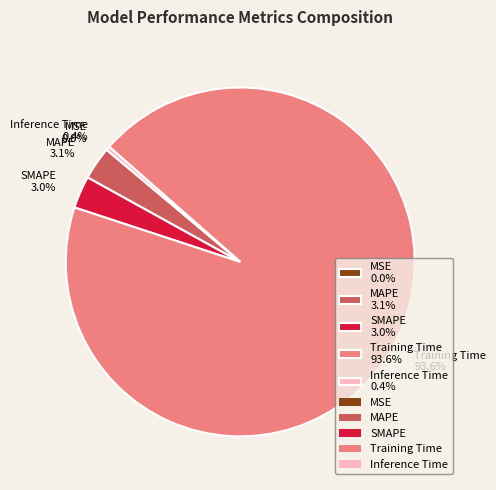

What percentage is the MAPE slice, to the nearest percent?

3%